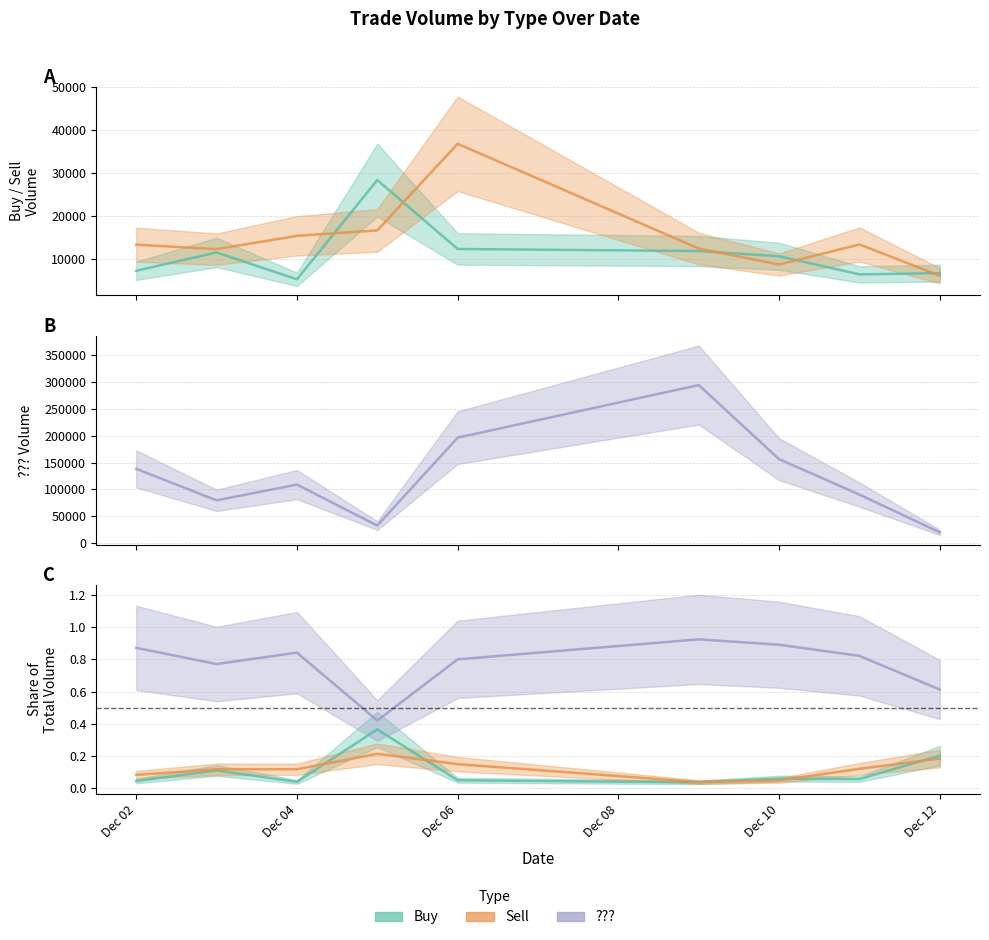

At 2019-12-09, list the series in order from largest to smallest.

???, Sell, Buy